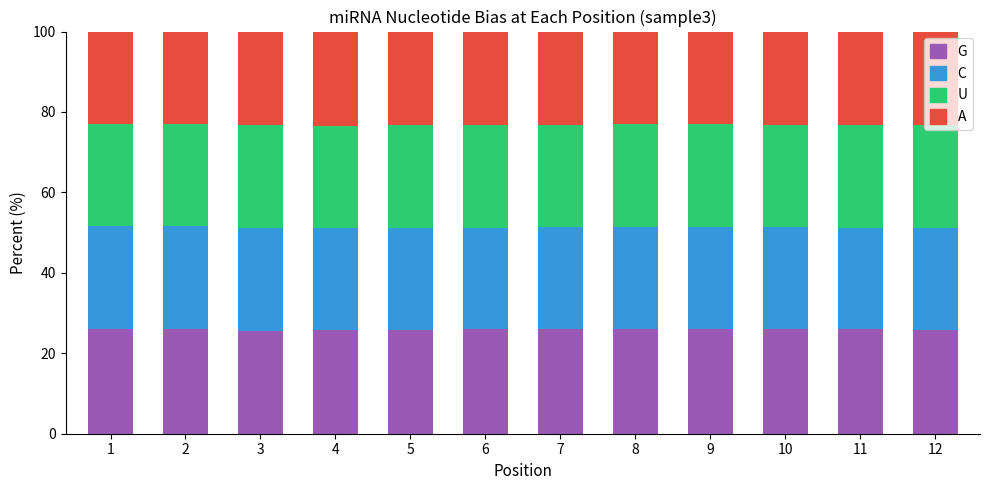

The value of G at 3 is 13.3. True or false?

False